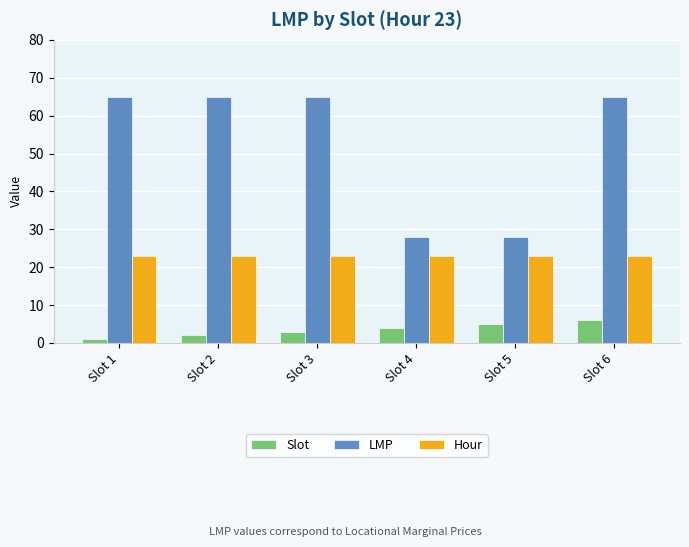

Count the number of categories in the chart.

6